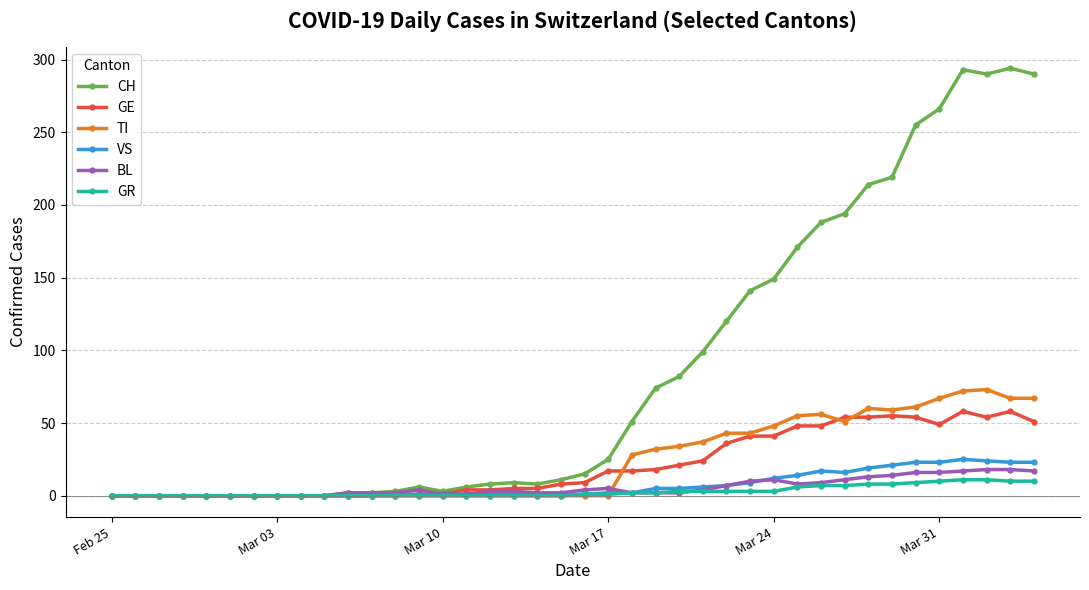

What is the maximum value shown in the chart?

294